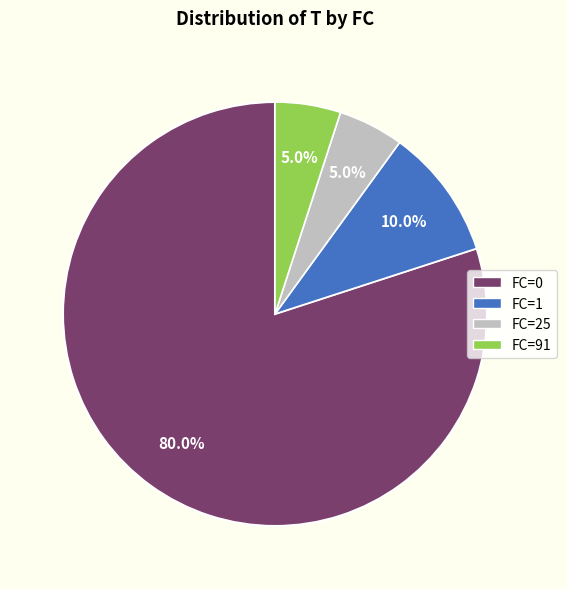

Count the number of slices in the pie.

4